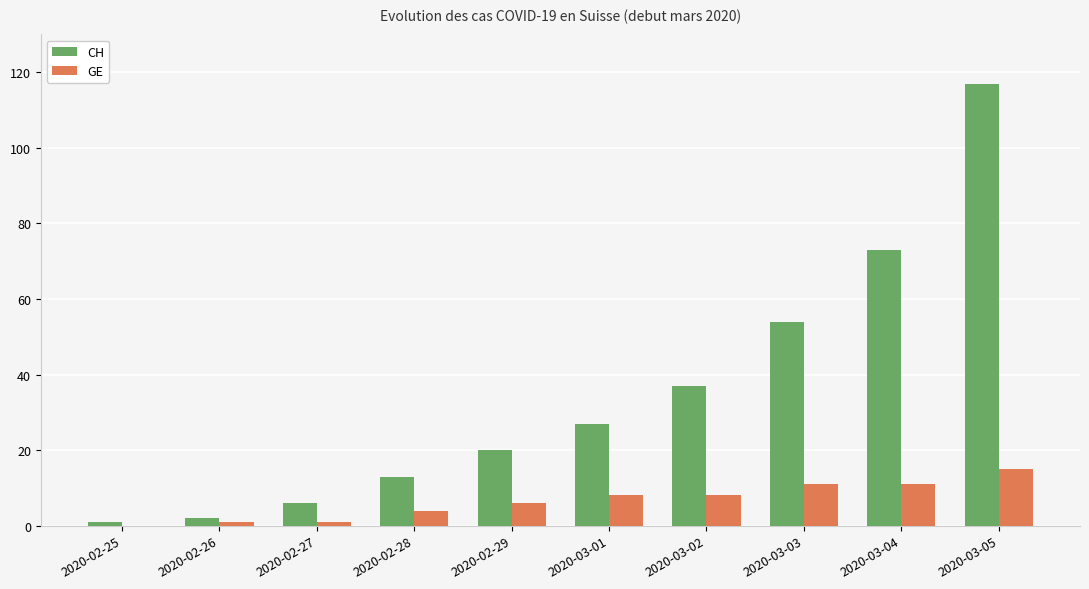

What is the sum of all GE values?

65